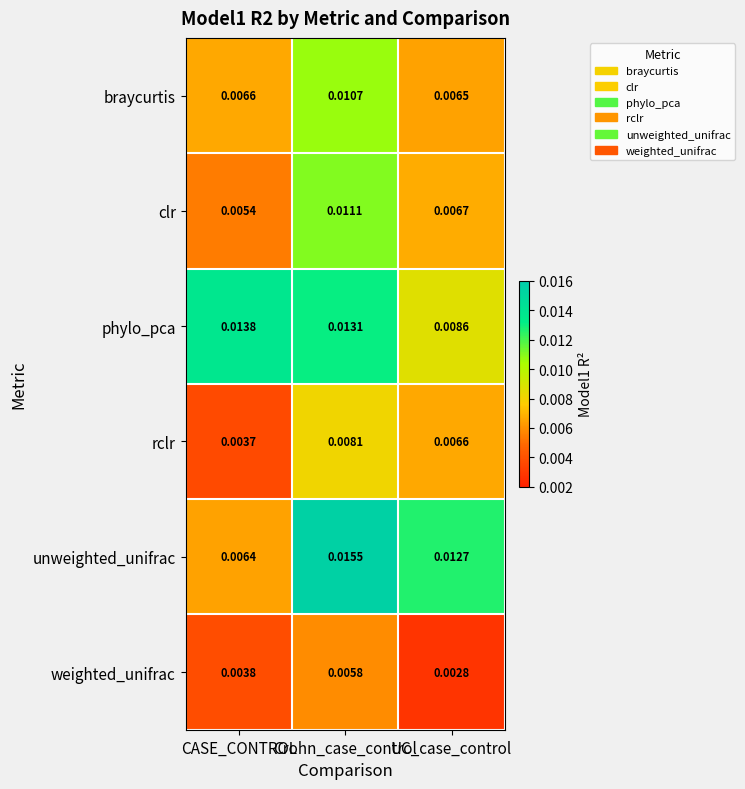

What is the total value across all series at Crohn_case_control?

0.1